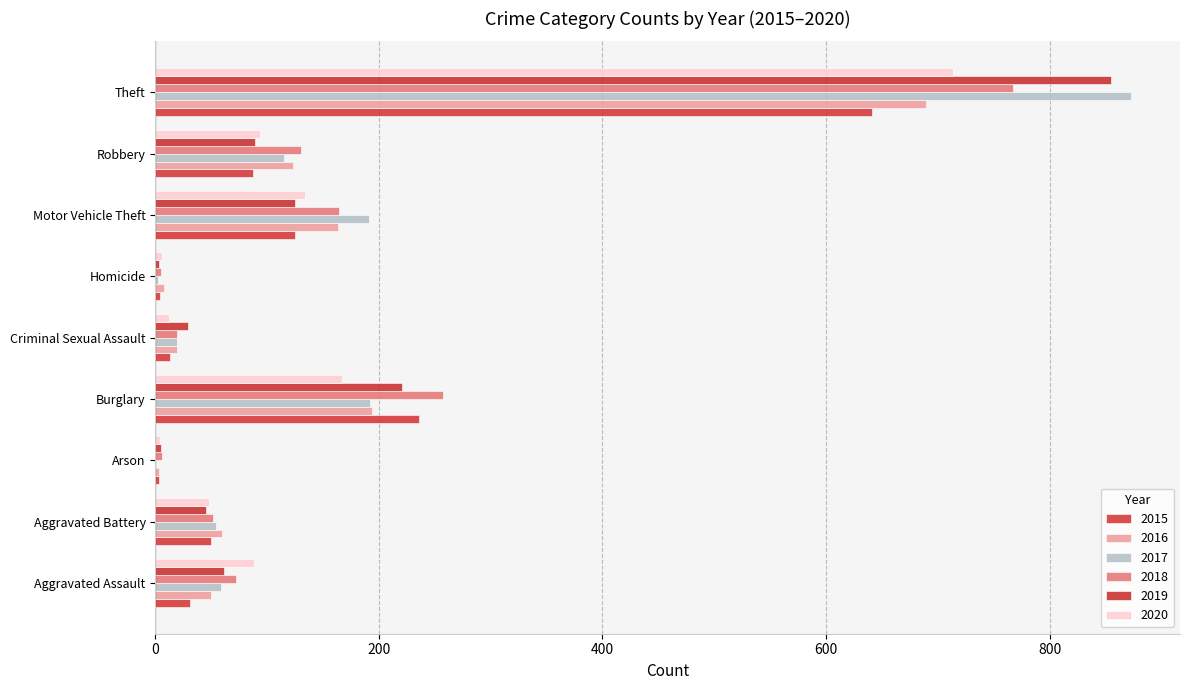

What is the average value of the 2016 series?

145